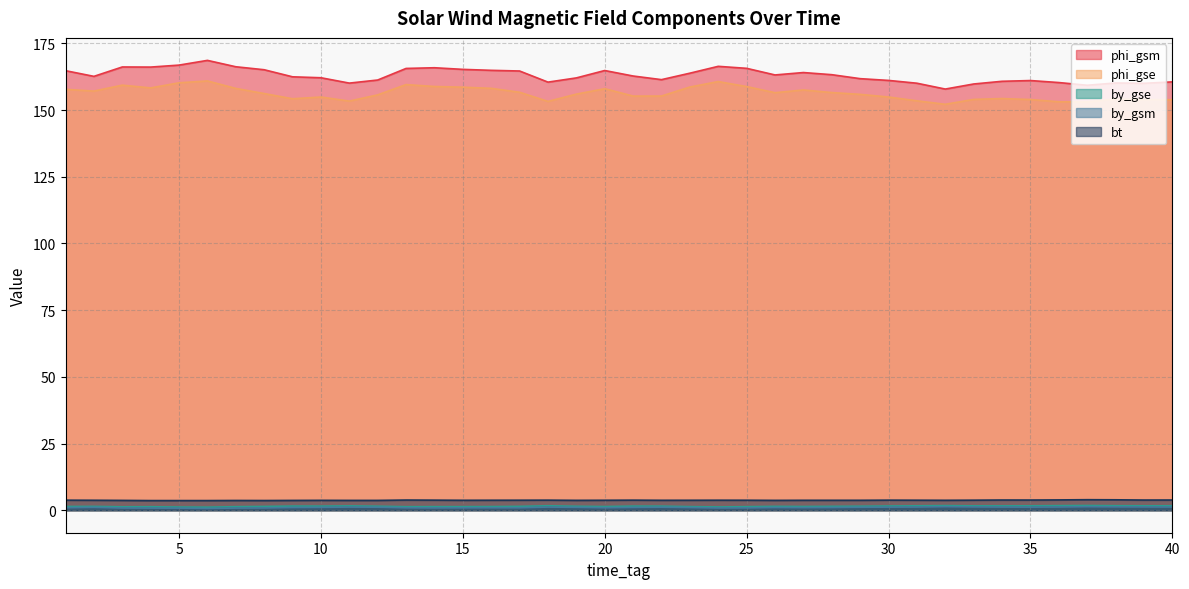

What is the average value of the by_gse series?

1.5